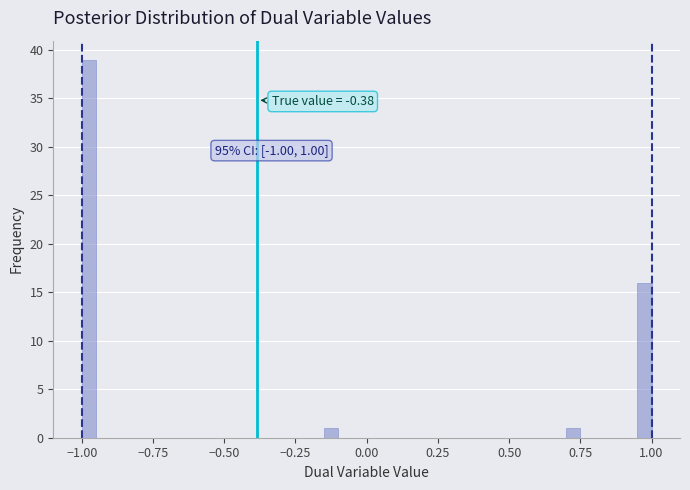

Around what value on the x-axis is the tallest bar? Give the approximate position of its centre, as read against the axis.

-0.95